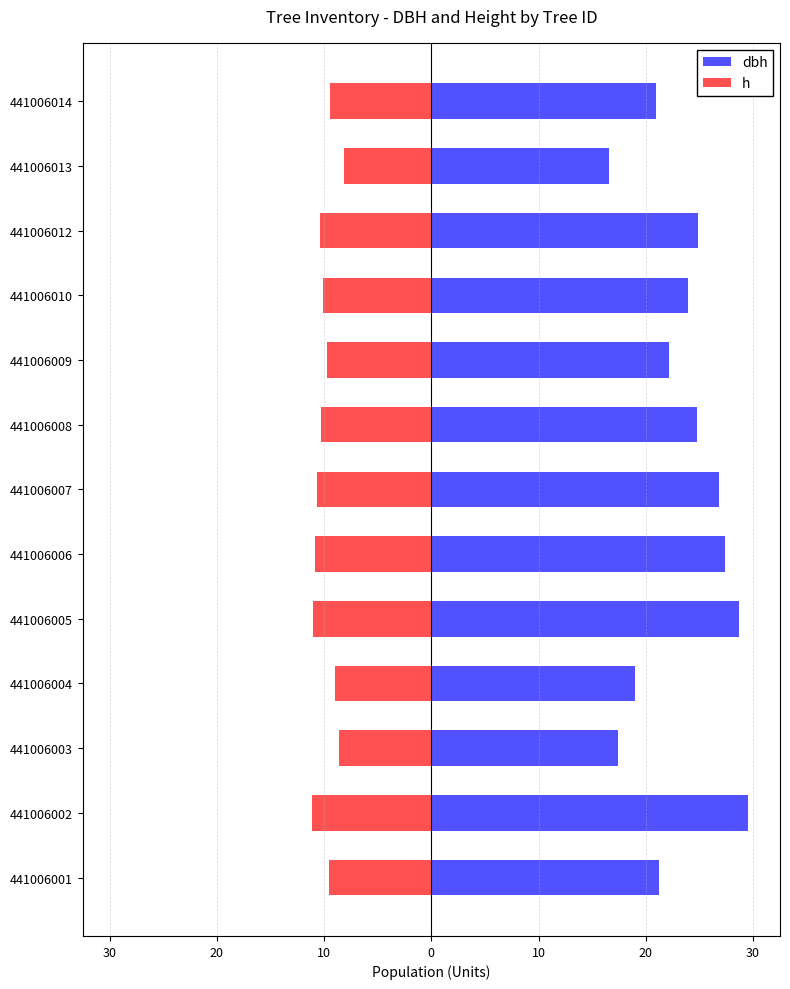

How many bars are there in each group?

2